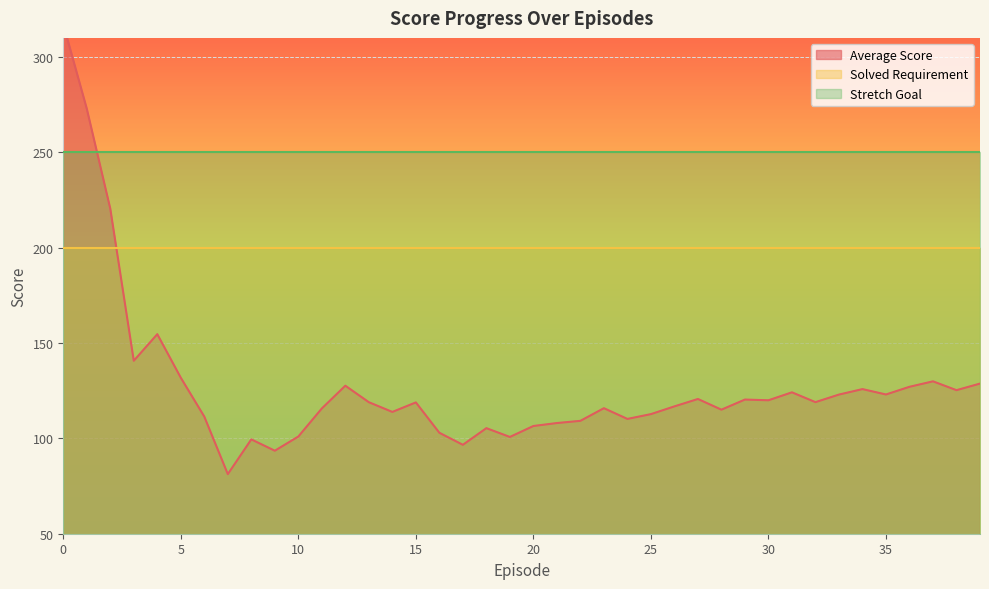

What is the sum of the Average Score values at 30 and 17?

216.6